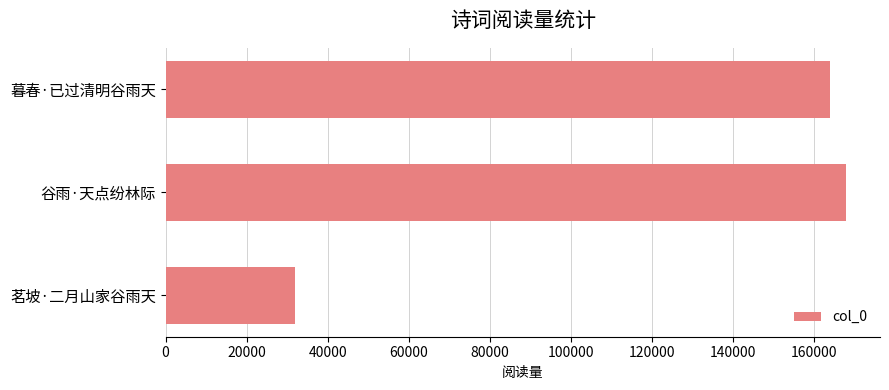

What is the difference between the maximum and minimum values?

135939